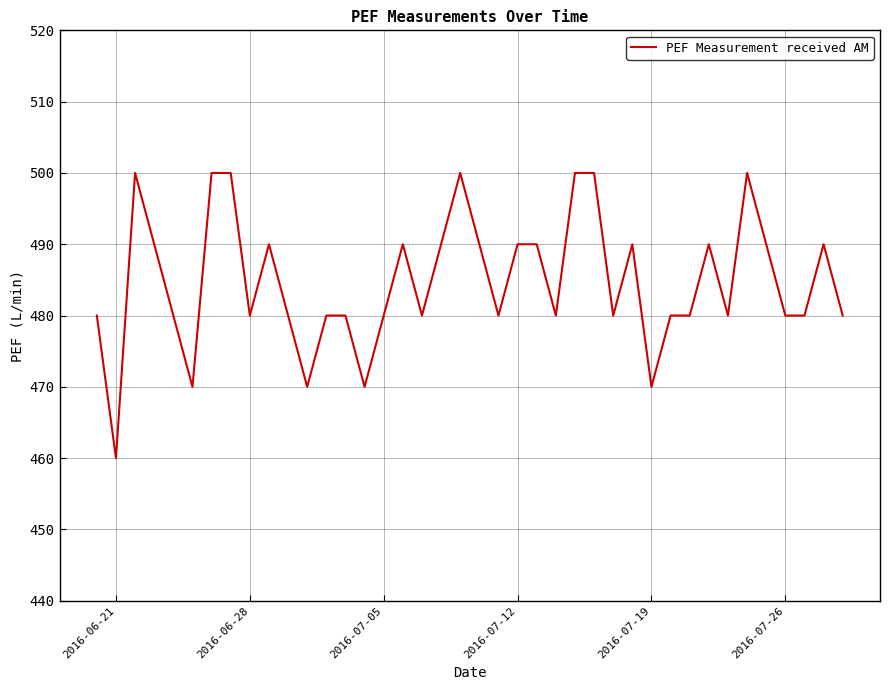

Reading left to right, extract all data points from this chart.

480	460	500	490	480	470	500	500	480	490	480	470	480	480	470	480	490	480	490	500	490	480	490	490	480	500	500	480	490	470	480	480	490	480	500	490	480	480	490	480